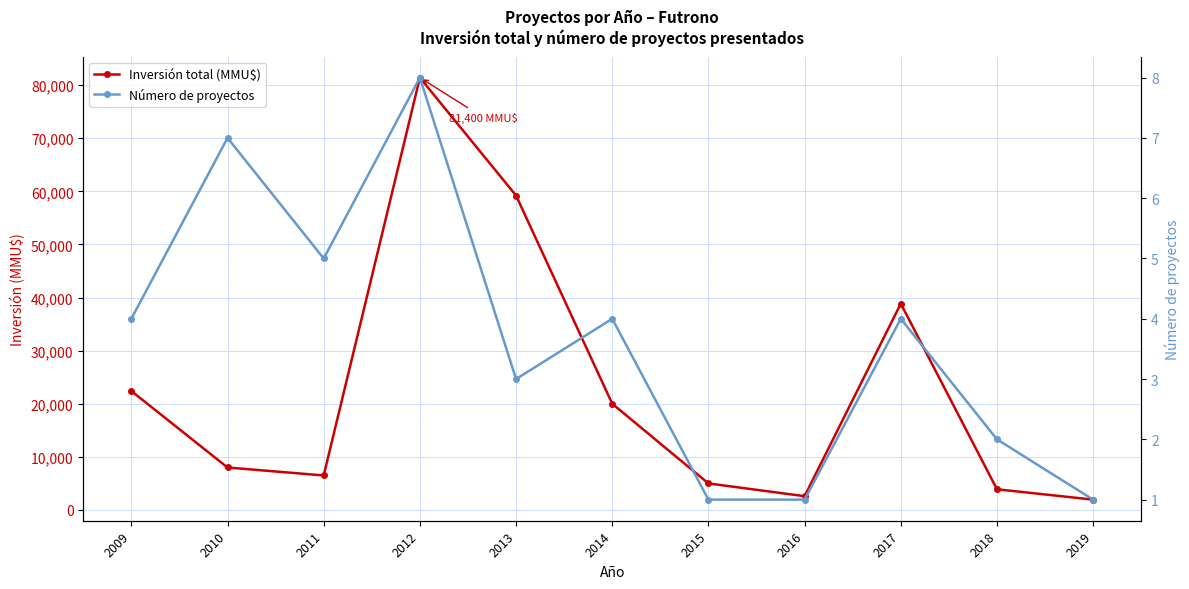

Where does the Número de proyectos series first go above 4?

2010